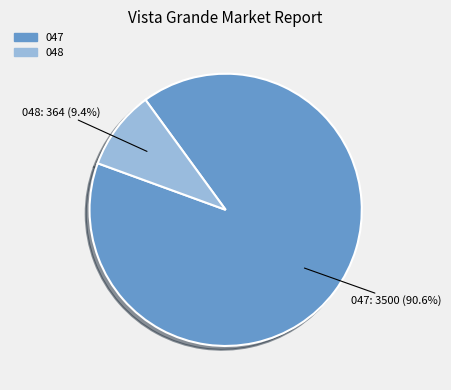

Does any single category account for the majority?

Yes